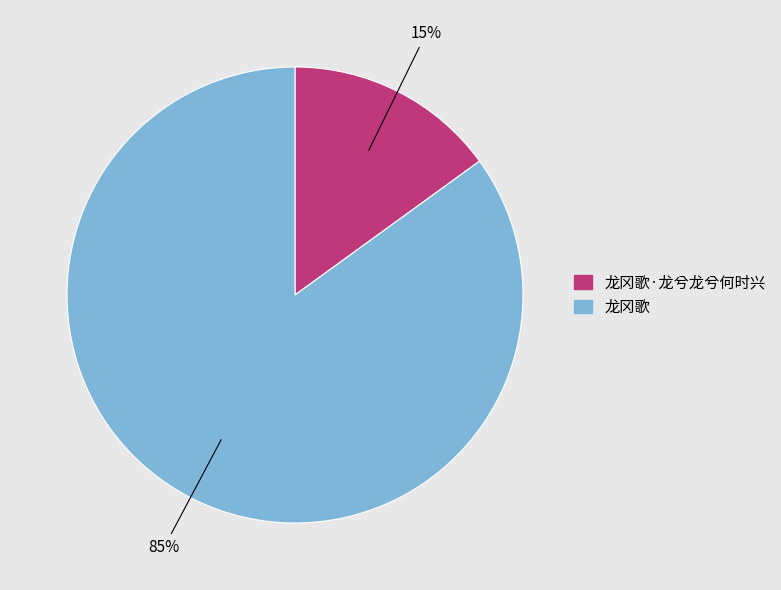

Is the sum of 龙冈歌 and 龙冈歌·龙兮龙兮何时兴 greater than half?

Yes